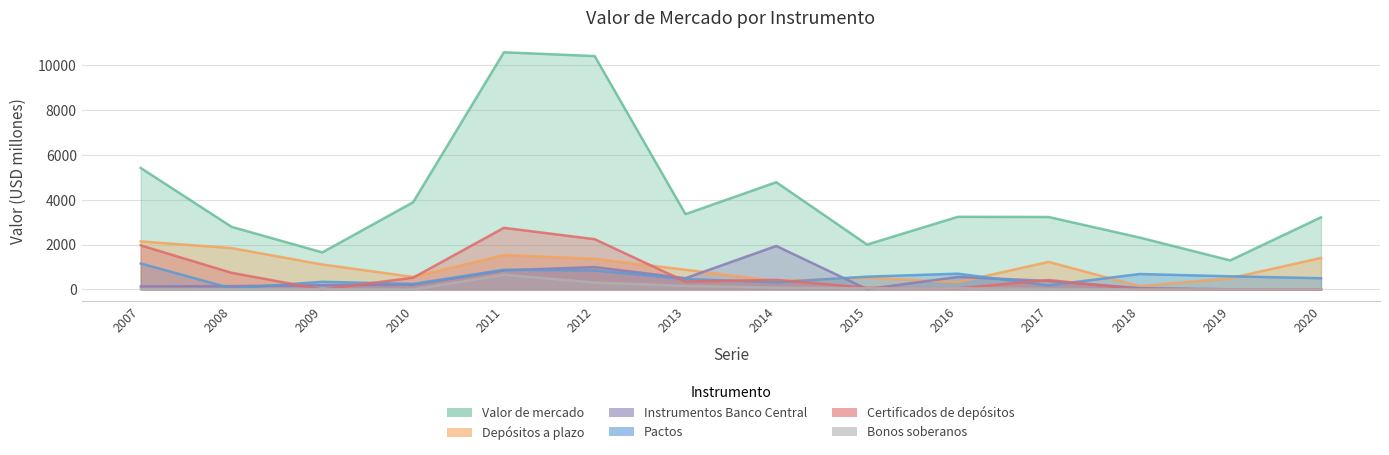

Read the Instrumentos Banco Central value at 2009.

189